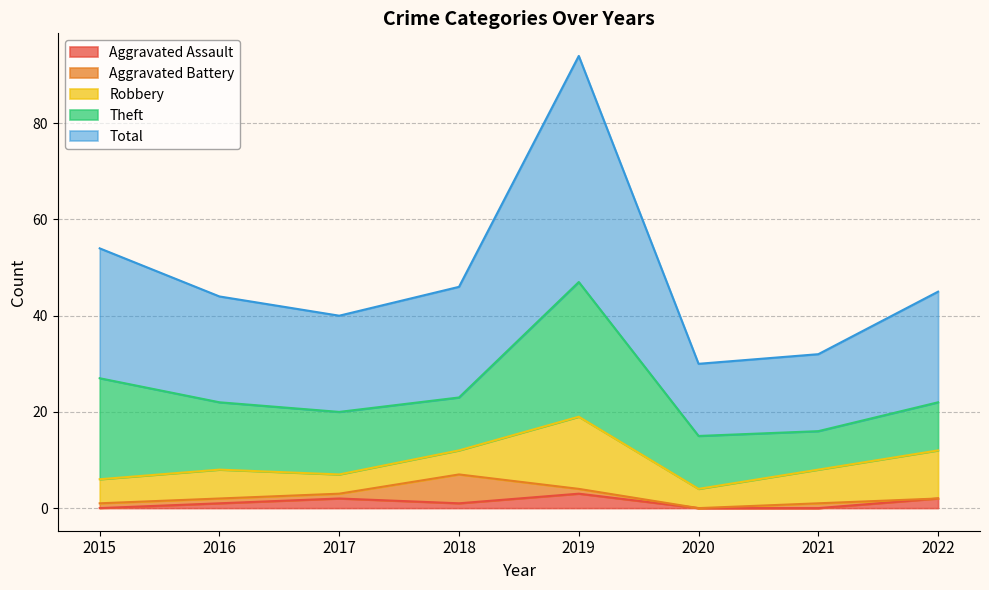

The value of Total at 2018 is 23. True or false?

True